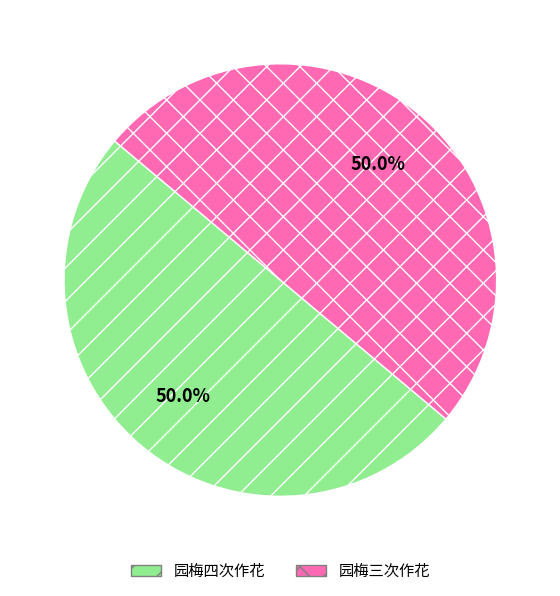

Do 园梅四次作花 and 园梅三次作花 together represent more than half of the pie?

Yes